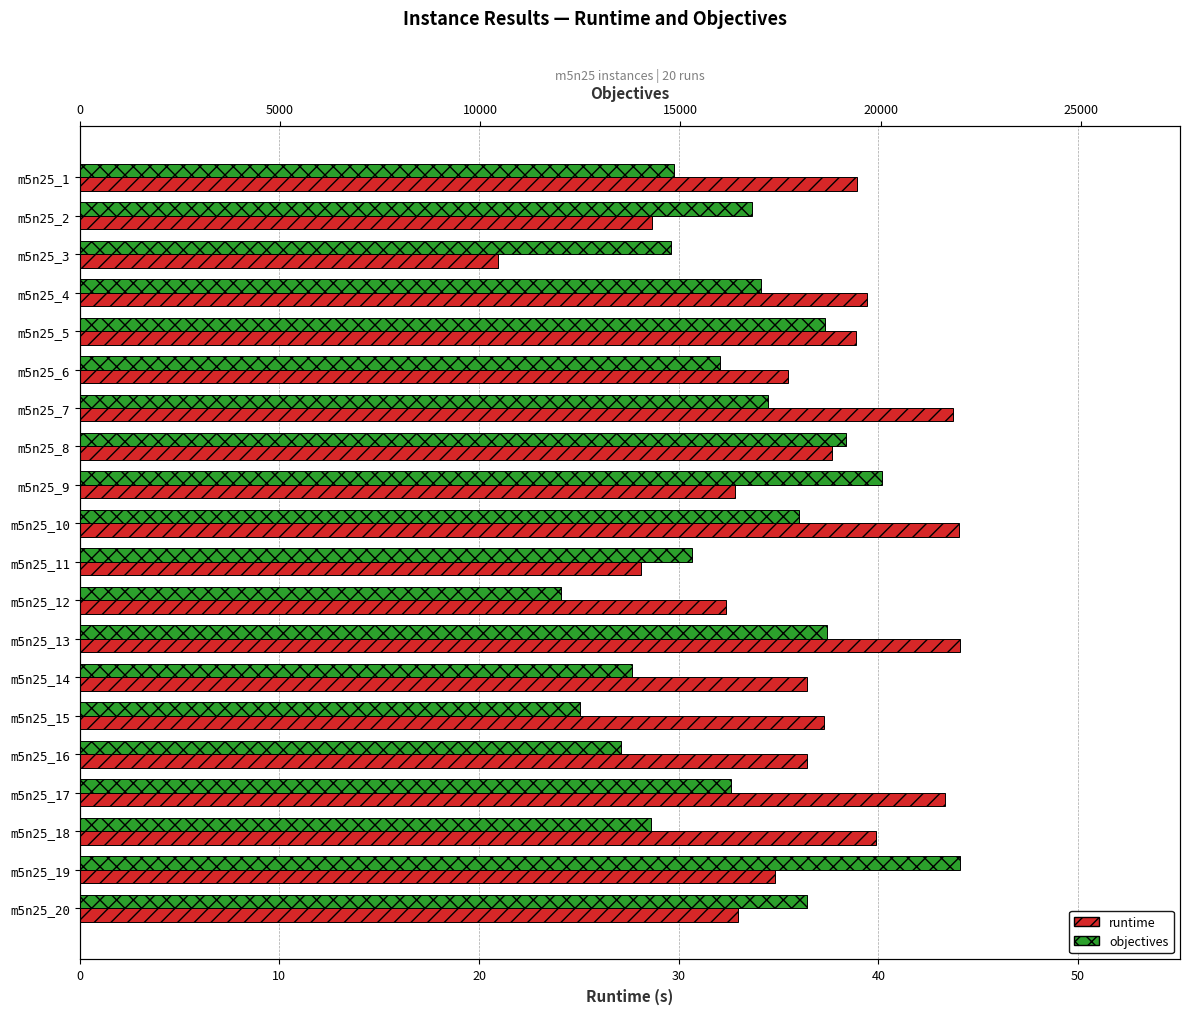

How many bars are there in each group?

2